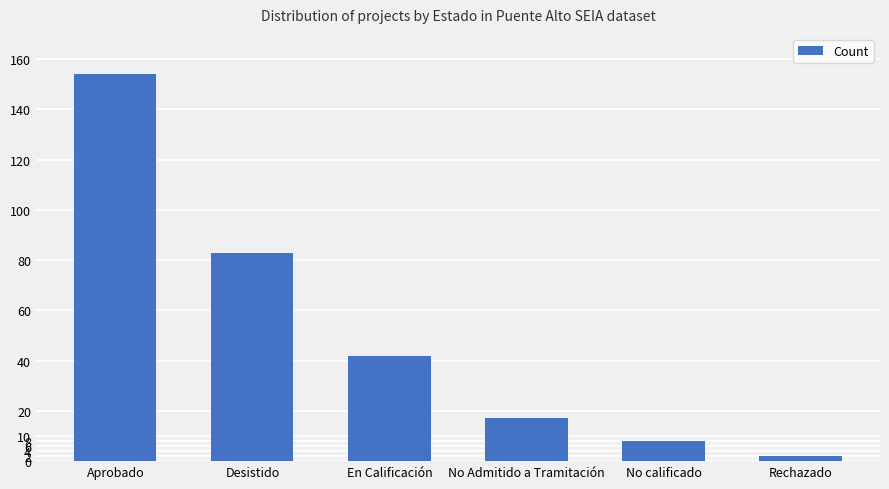

Reading left to right, list all the values displayed in this chart.

154	83	42	17	8	2